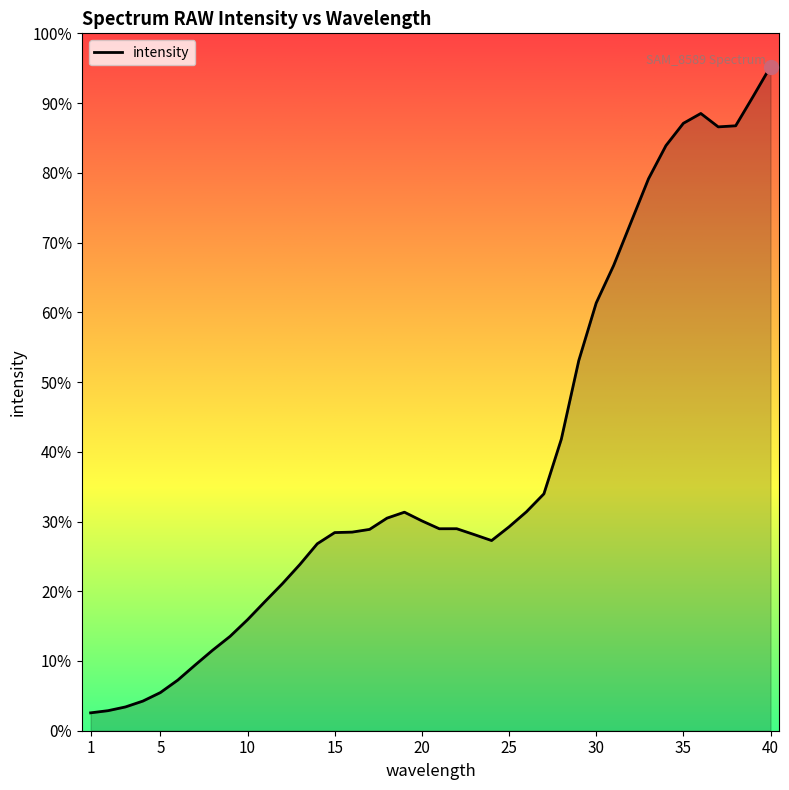

Does the chart display data point markers on the line(s)?

No